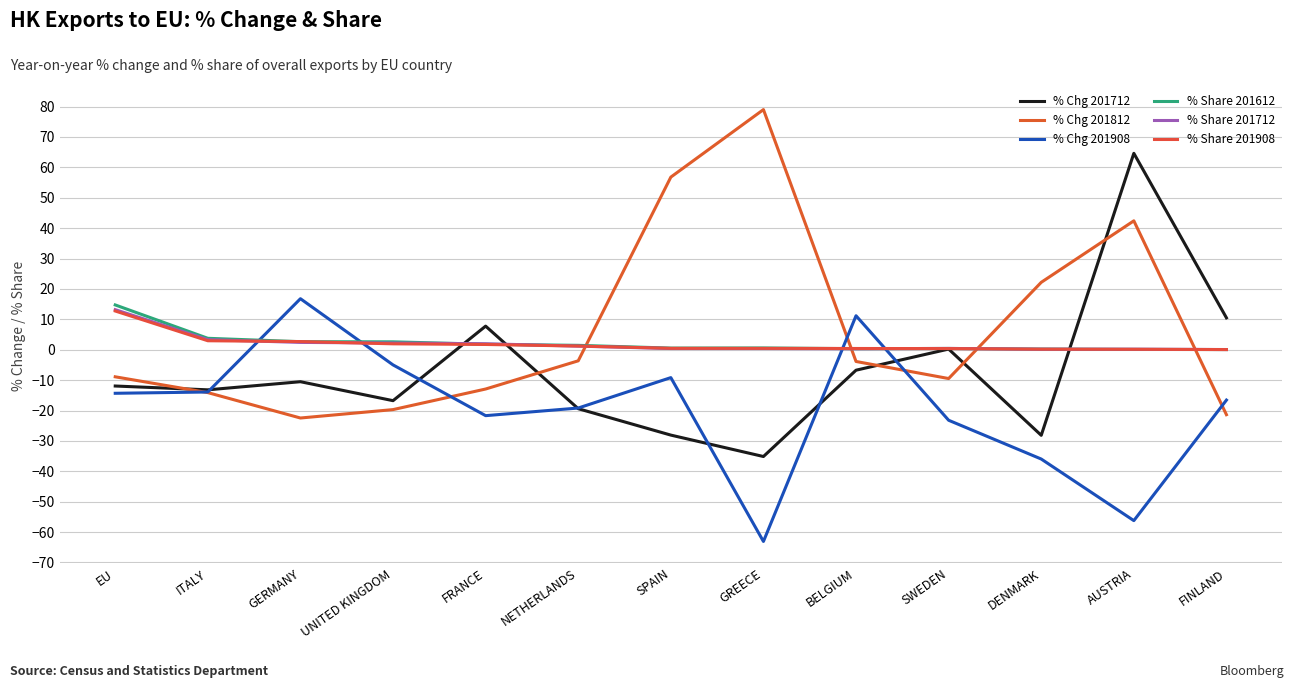

Which series has the widest spread of values?

% Chg 201812